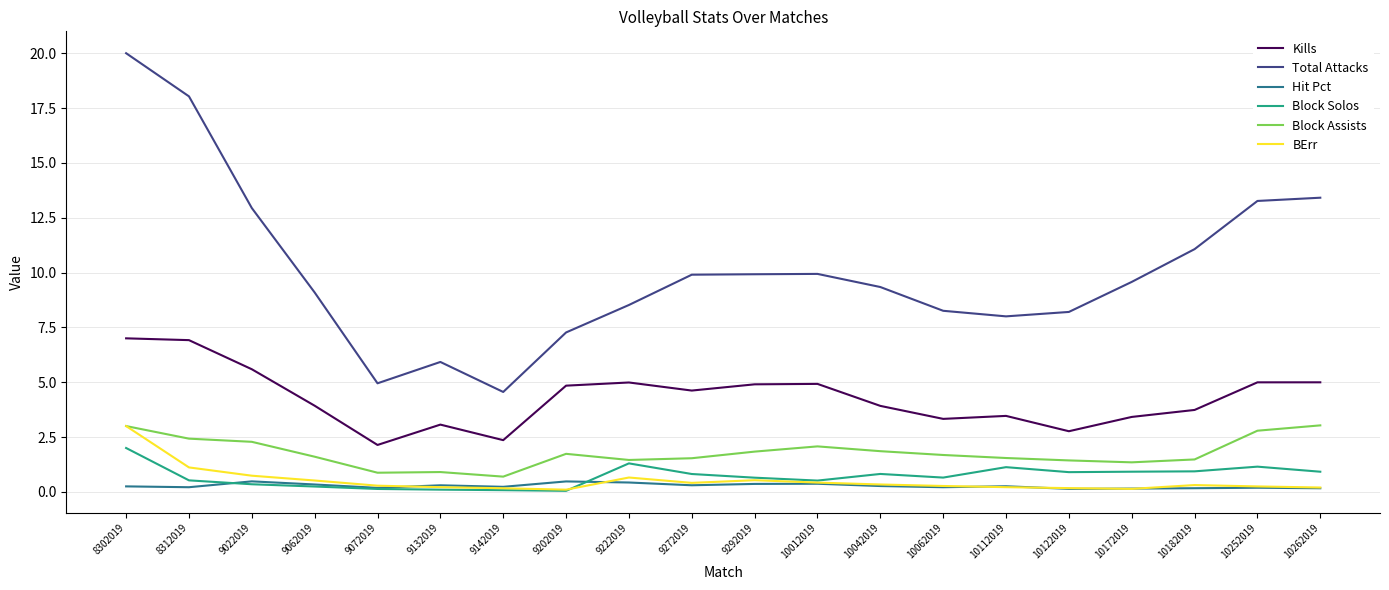

What is the difference between the maximum and minimum values in the Block Solos series?

2.0